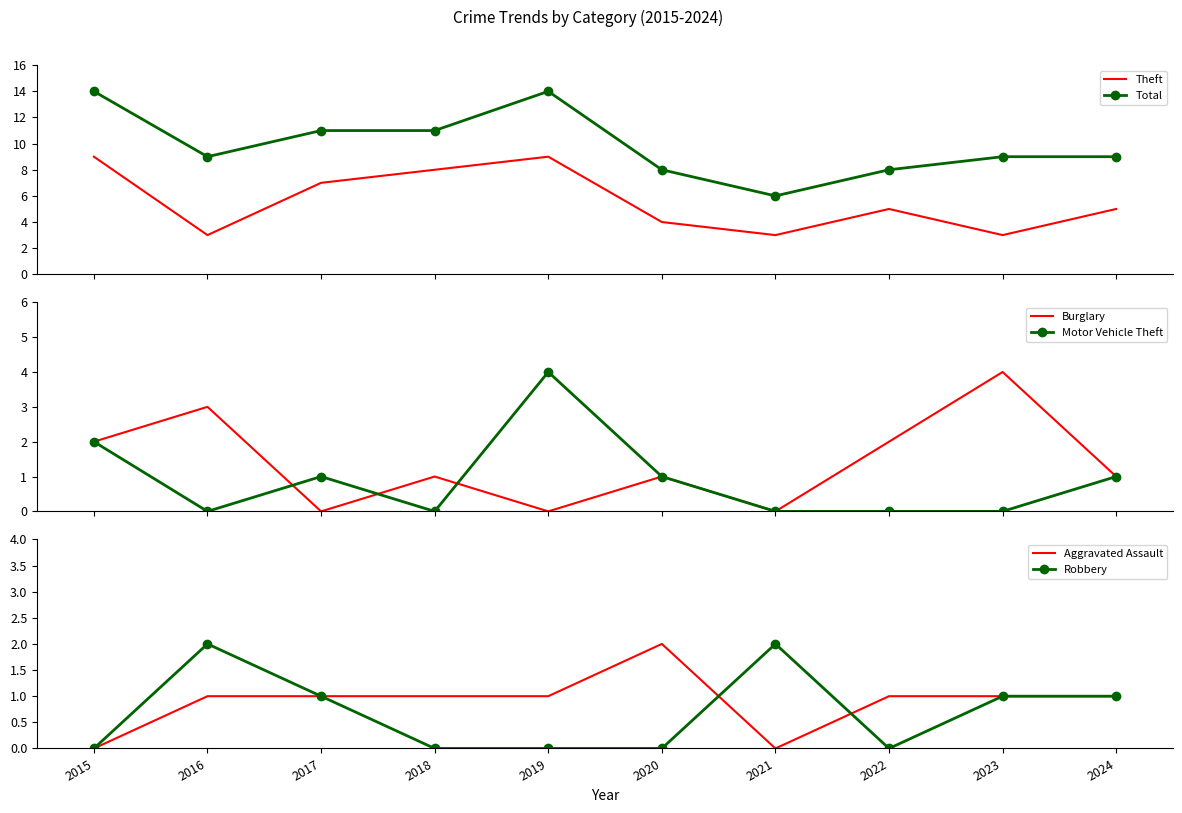

Reading right to left, transcribe all the data shown in this chart.

Theft: 5	3	5	3	4	9	8	7	3	9
Total: 9	9	8	6	8	14	11	11	9	14
Burglary: 1	4	2	0	1	0	1	0	3	2
Motor Vehicle Theft: 1	0	0	0	1	4	0	1	0	2
Aggravated Assault: 1	1	1	0	2	1	1	1	1	0
Robbery: 1	1	0	2	0	0	0	1	2	0